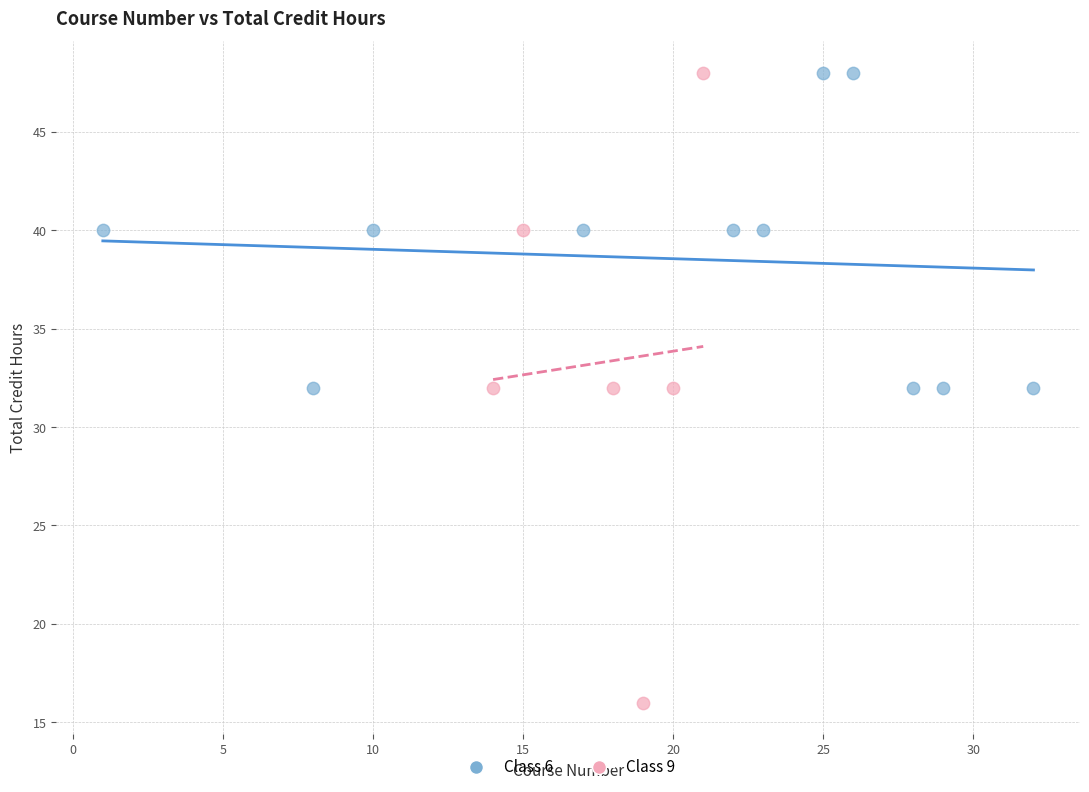

What are all the series names shown in the legend?

Class 6, Class 9